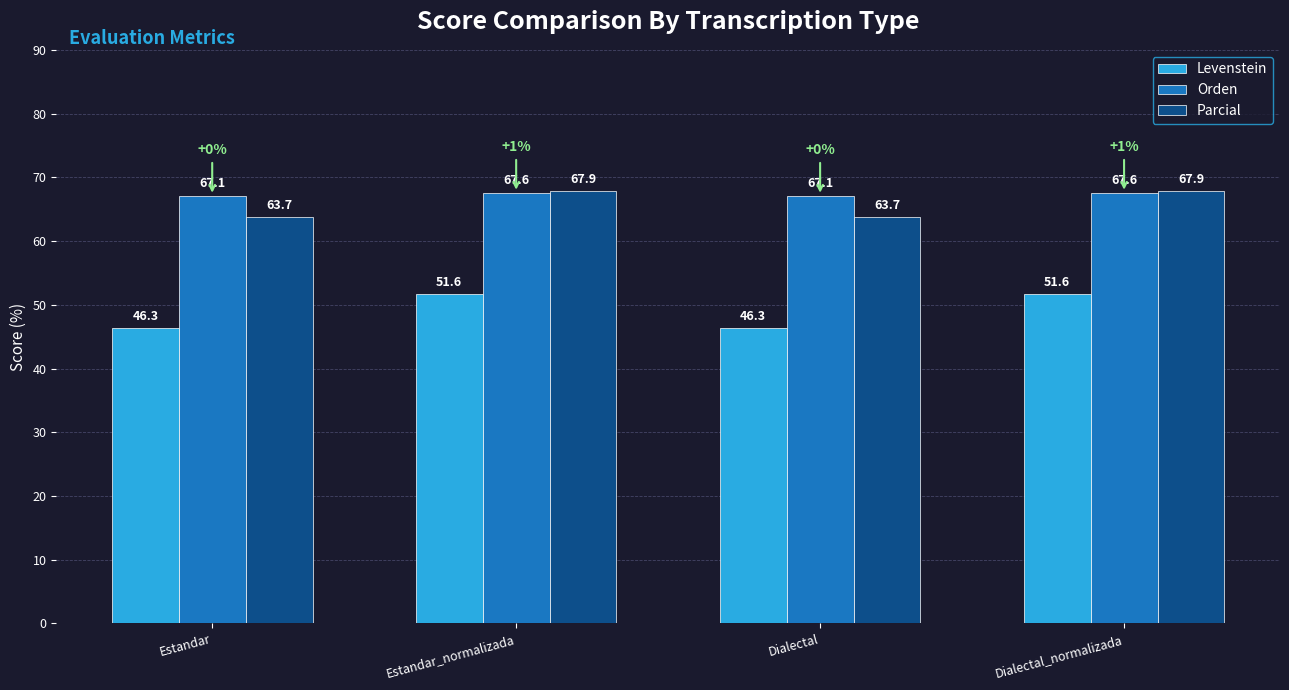

The value of Orden at Estandar_normalizada is 101.3. True or false?

False